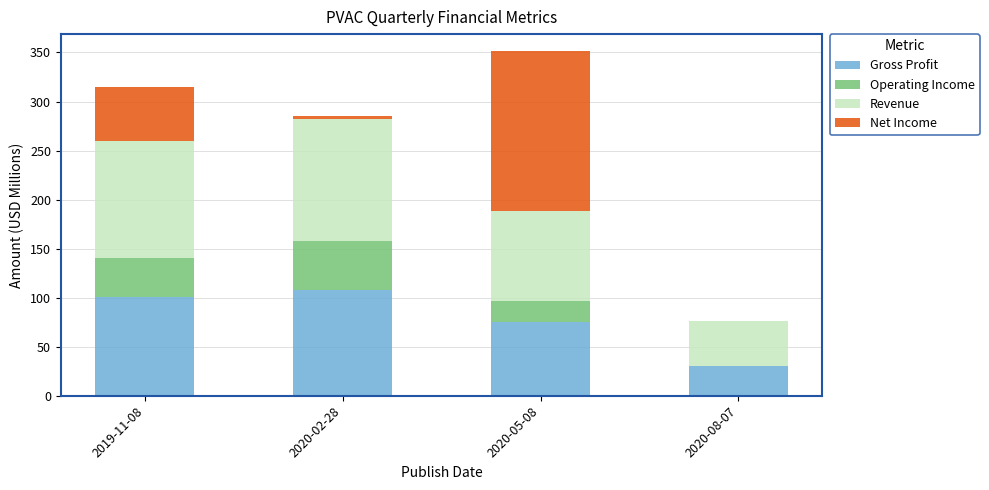

Where is Gross Profit nearest to the value 69?

2020-05-08